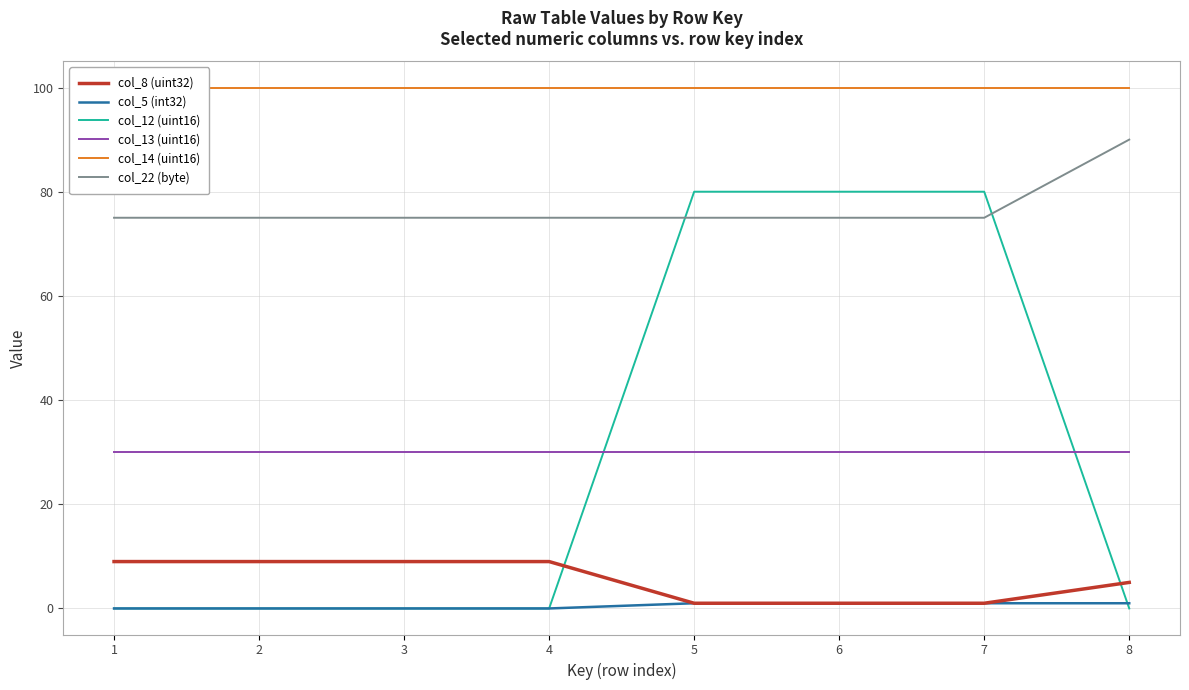

At how many categories does at least one series exceed 18?

8